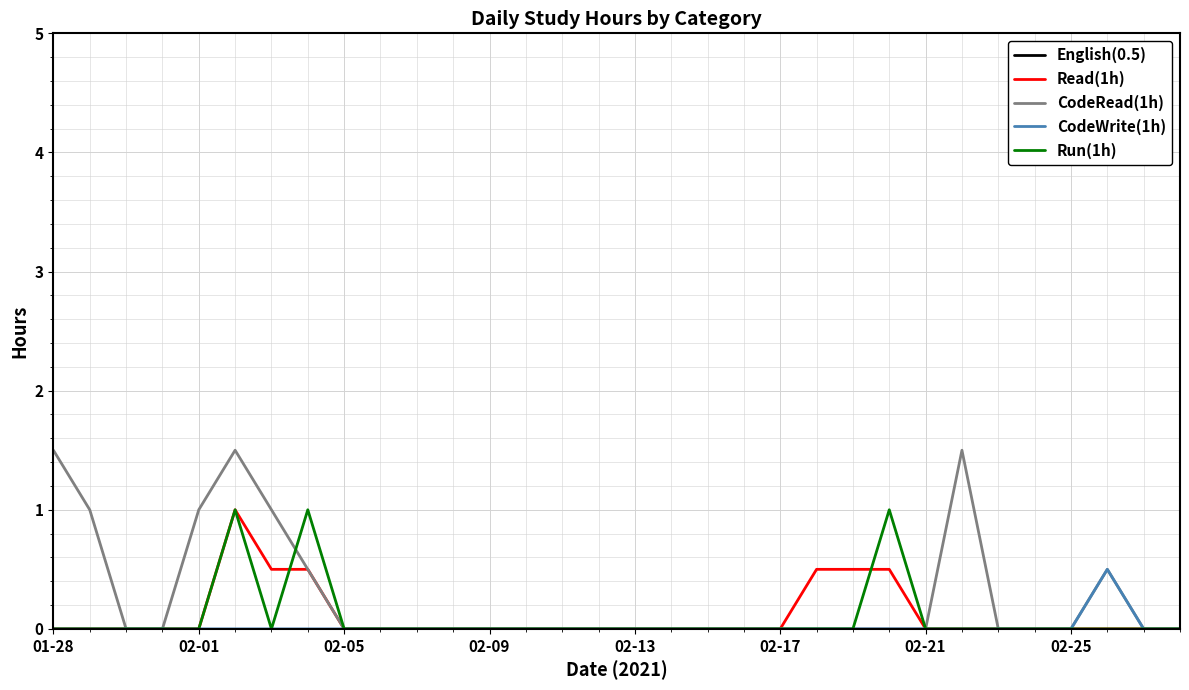

Which series has the widest spread of values?

CodeRead(1h)